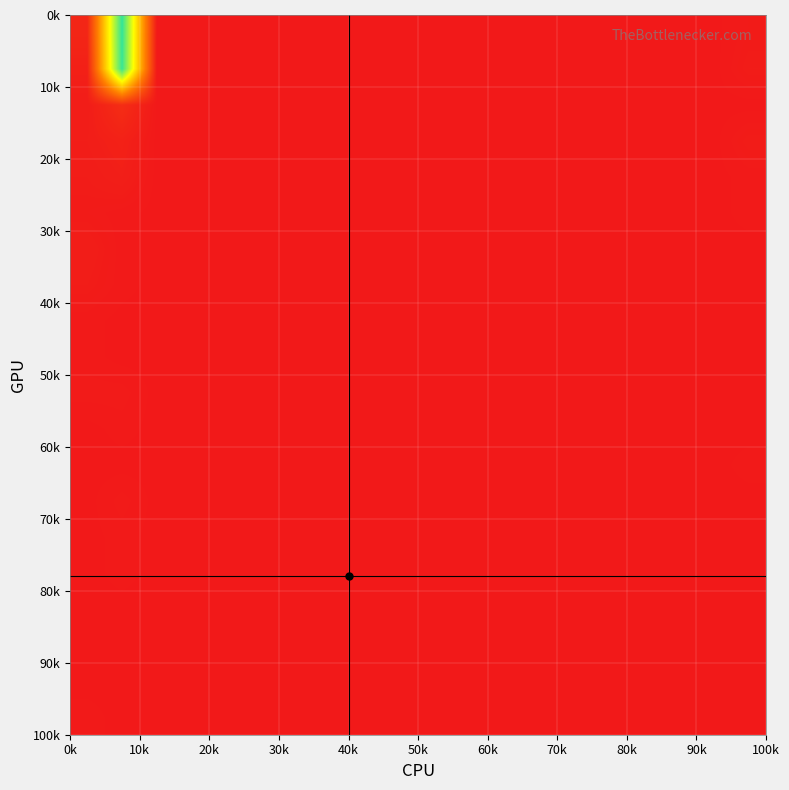

How many categories are shown in the chart?

20